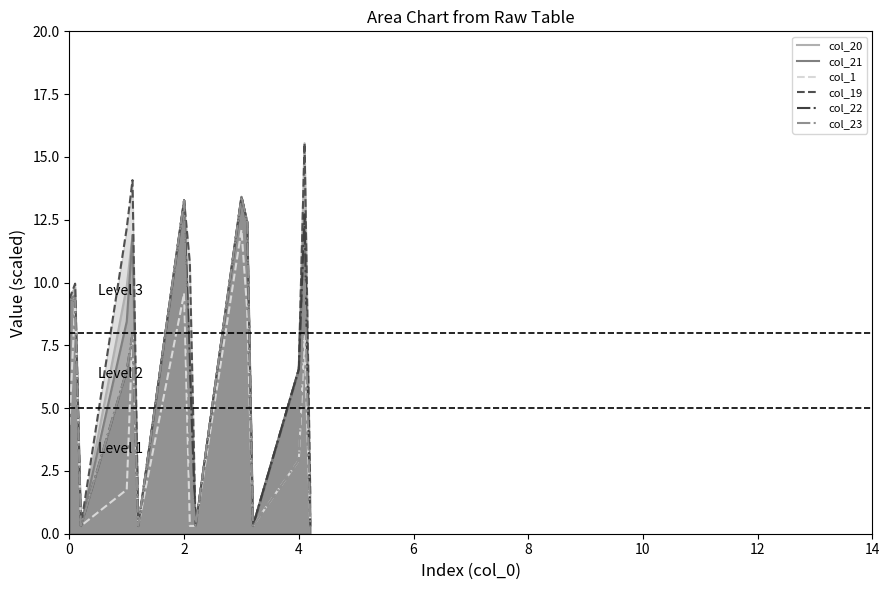

Does the chart have visible grid lines?

No